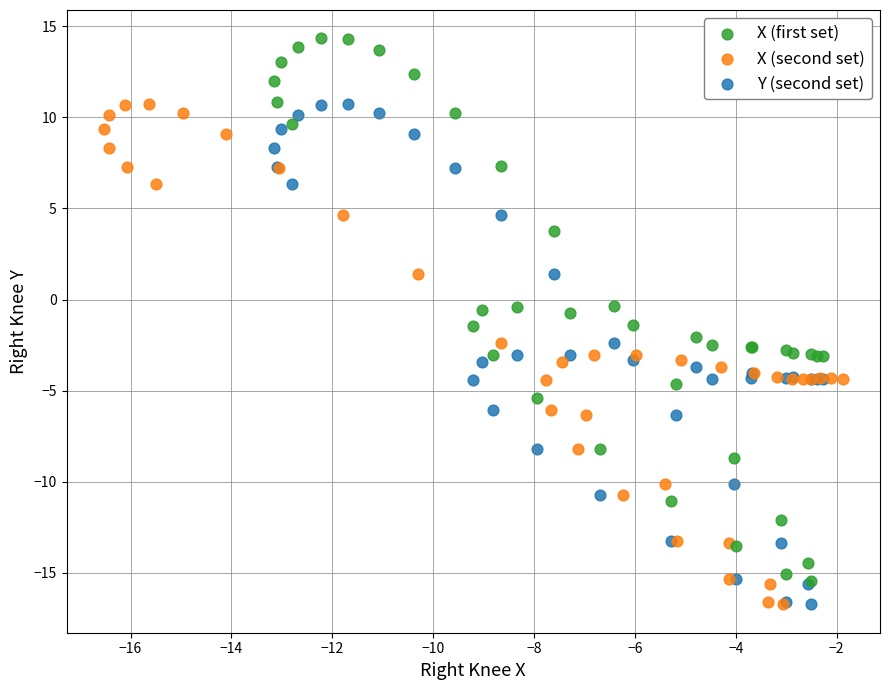

Which series contains the highest Y value?

X (first set)